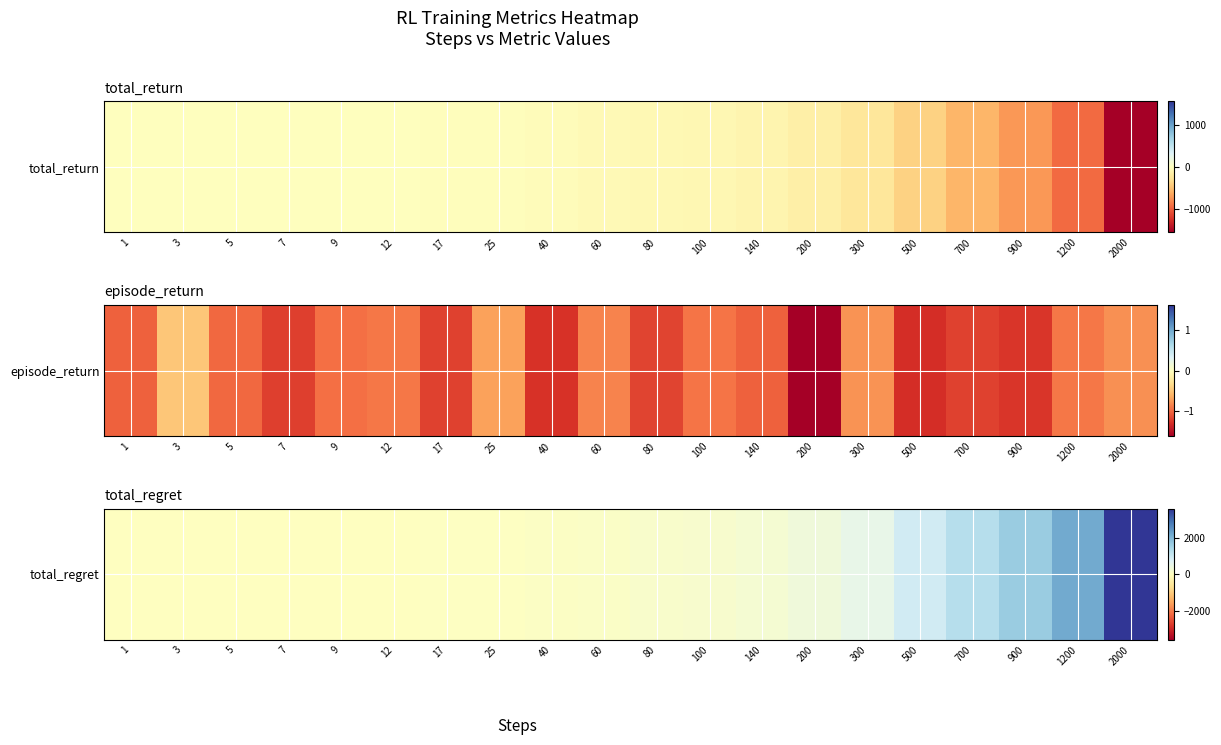

What is the change in value from 3 to 200?

+344